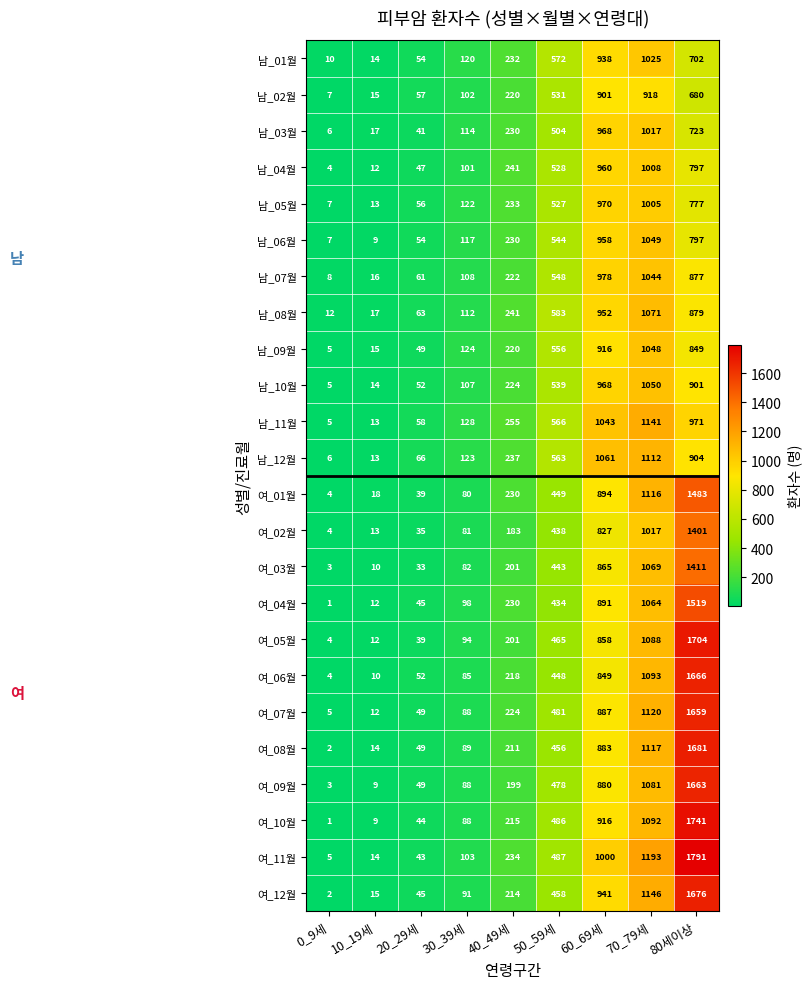

Which series has the largest total across all categories?

여_11월